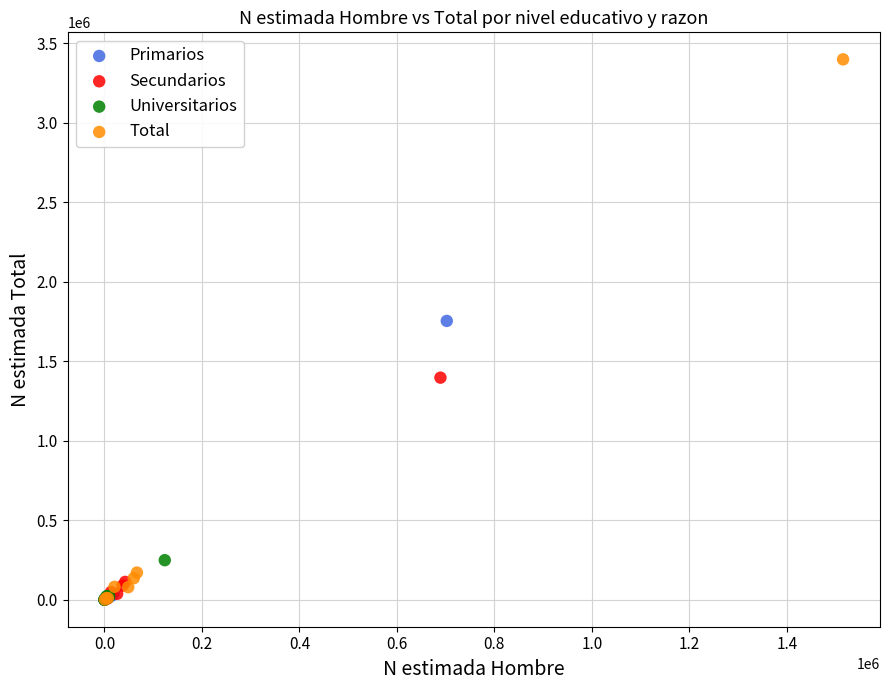

Which series has the largest Y range (max minus min)?

Total